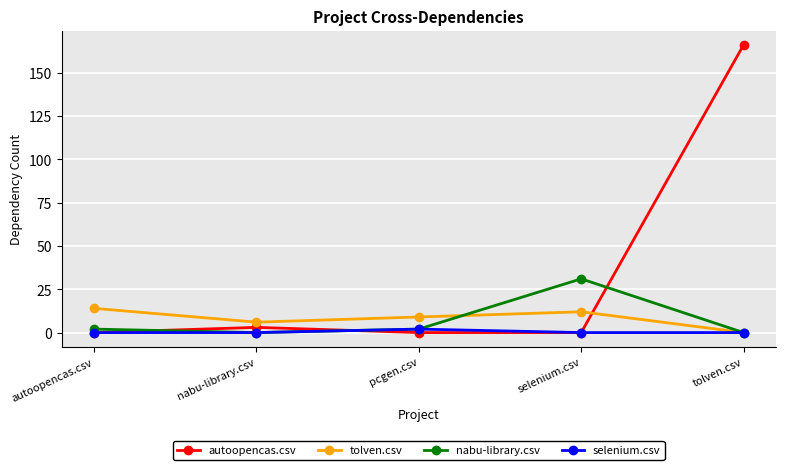

Does the chart display data point markers on the line(s)?

Yes